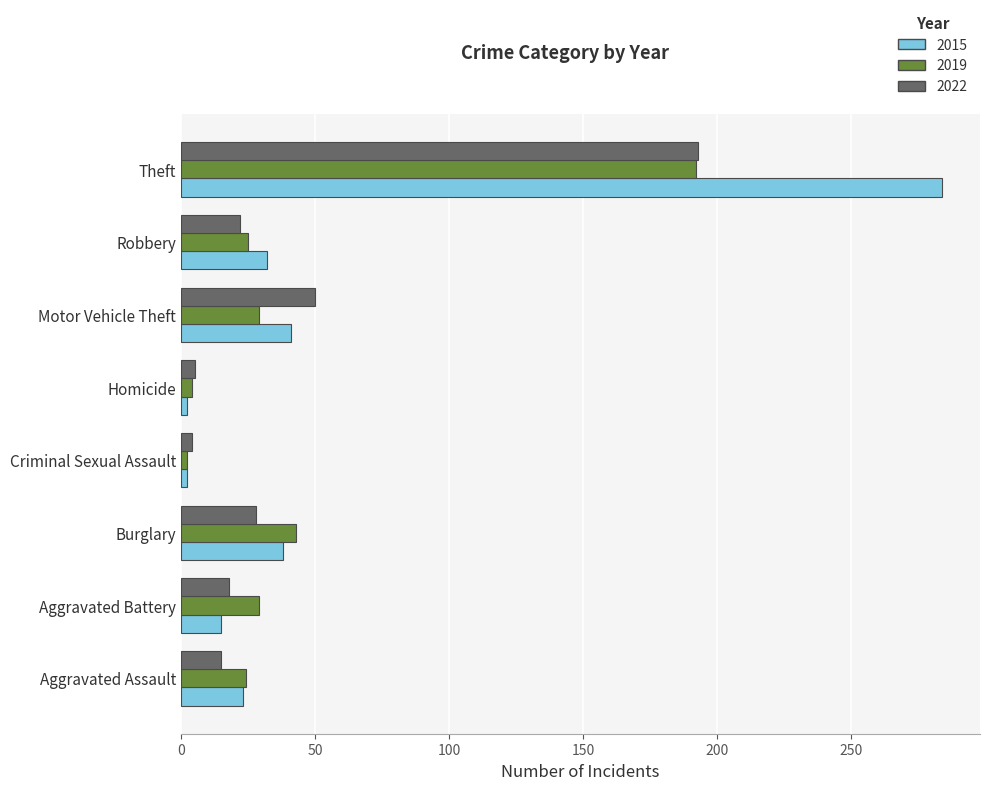

Between Homicide and Robbery, which series saw the biggest shift?

2015